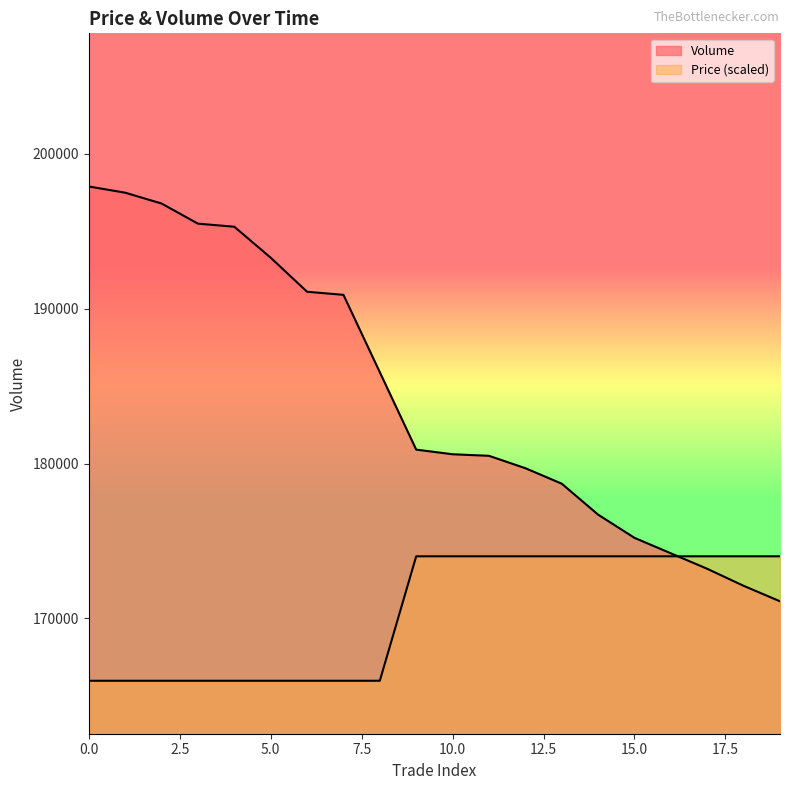

True or false: Price has more than 1 points higher than both neighbors.

False